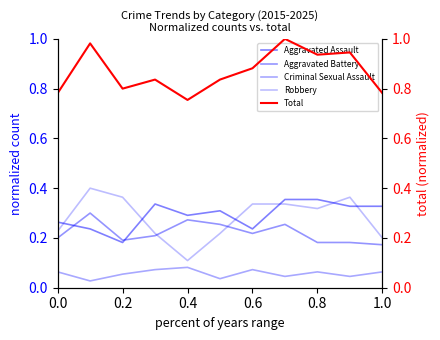

What position from the right is 0.6?

5